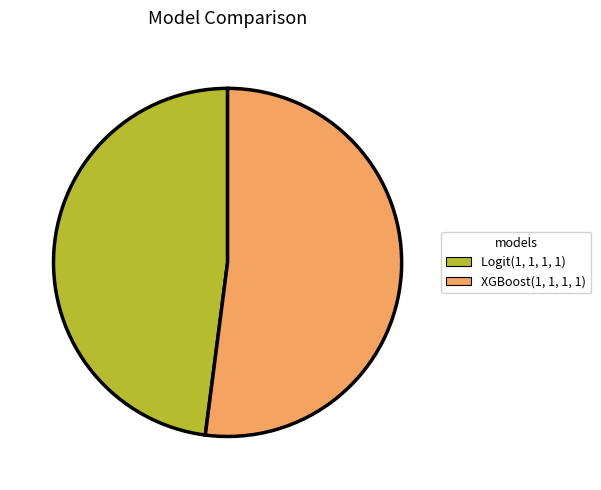

Rank the categories by value from highest to lowest.

XGBoost(1, 1, 1, 1), Logit(1, 1, 1, 1)